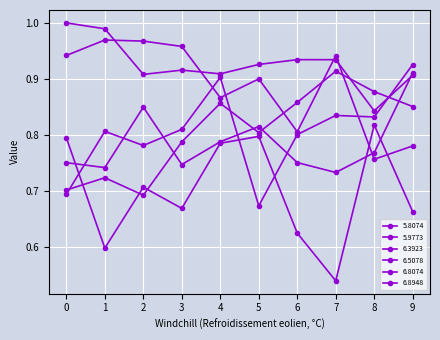

What is the sum of the 6.8074 values at 4 and 3?

1.6